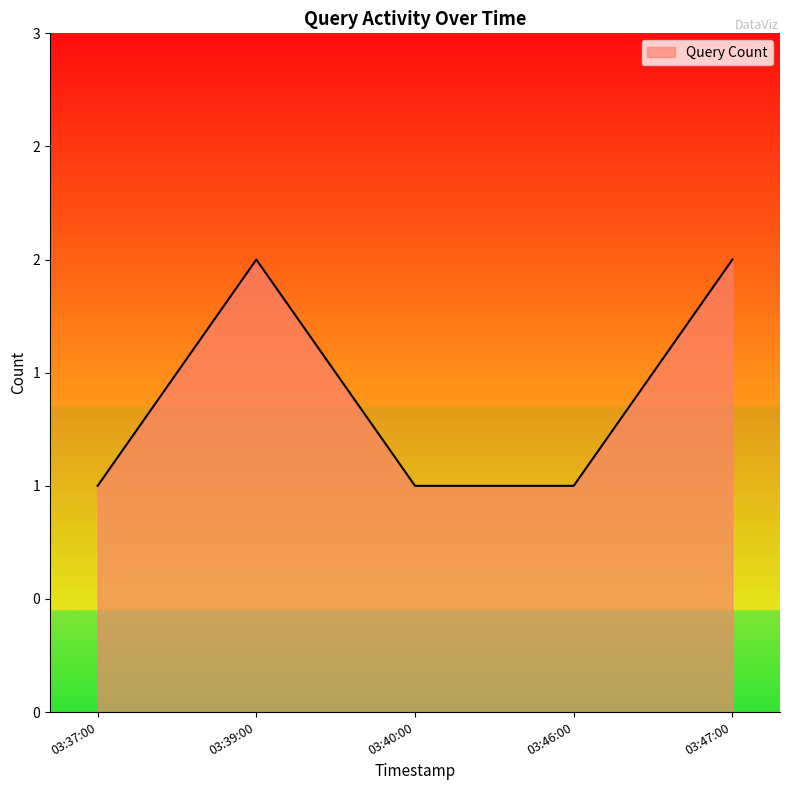

Reading left to right, list all the values displayed in this chart.

1	2	1	1	2